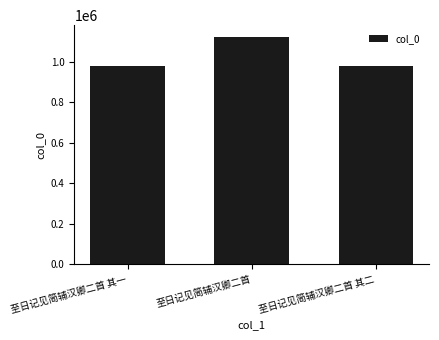

The value at 至日记见简辅汉卿二首 其二 is 978414. True or false?

True